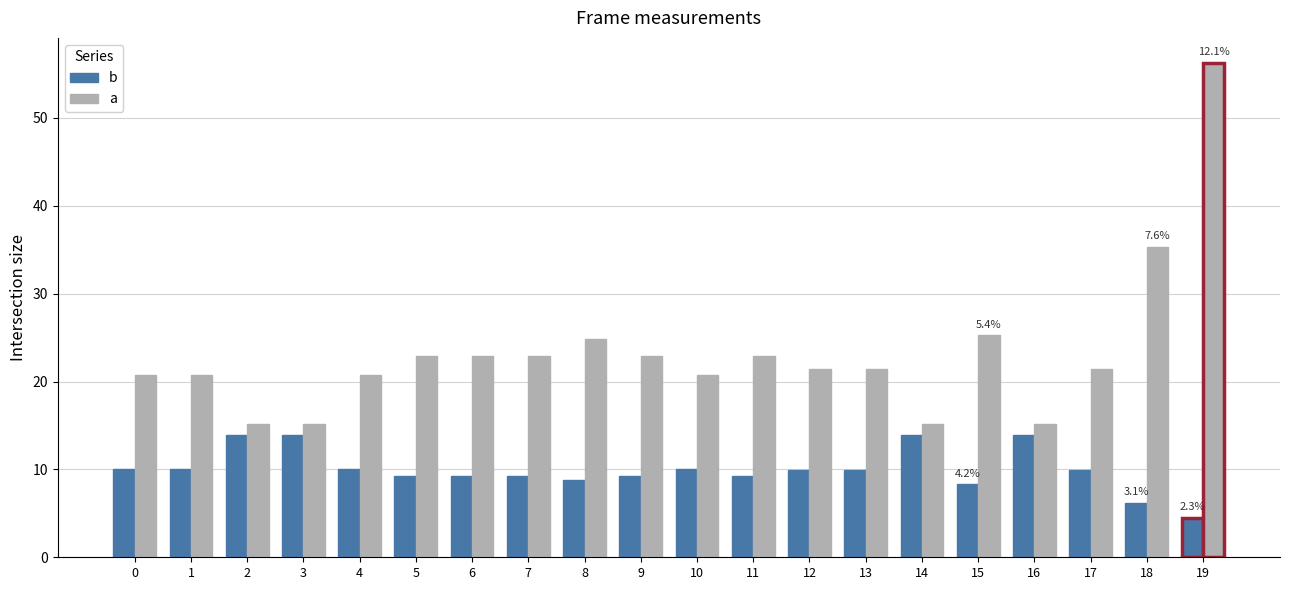

What is the difference between the maximum and minimum values in the b series?

9.4